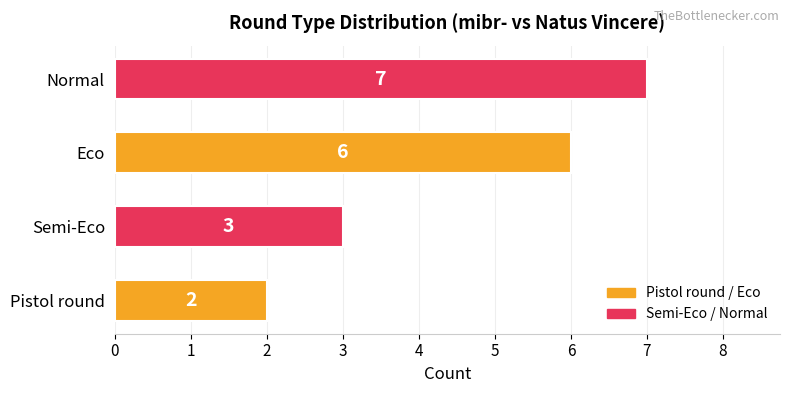

Which has a higher value, Pistol round or Normal?

Normal